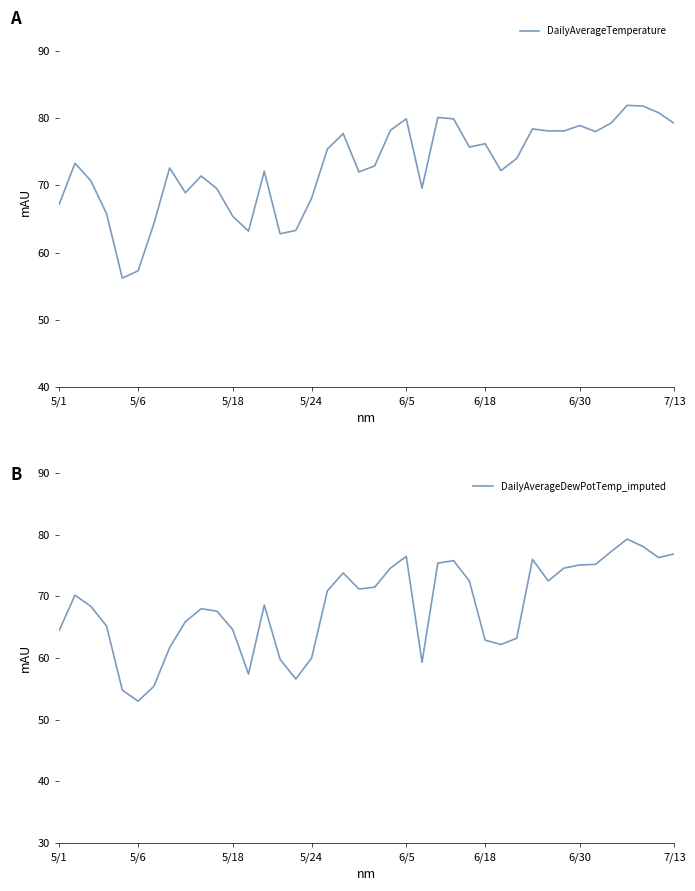

Which category has the highest value in the DailyAverageTemperature series?

36